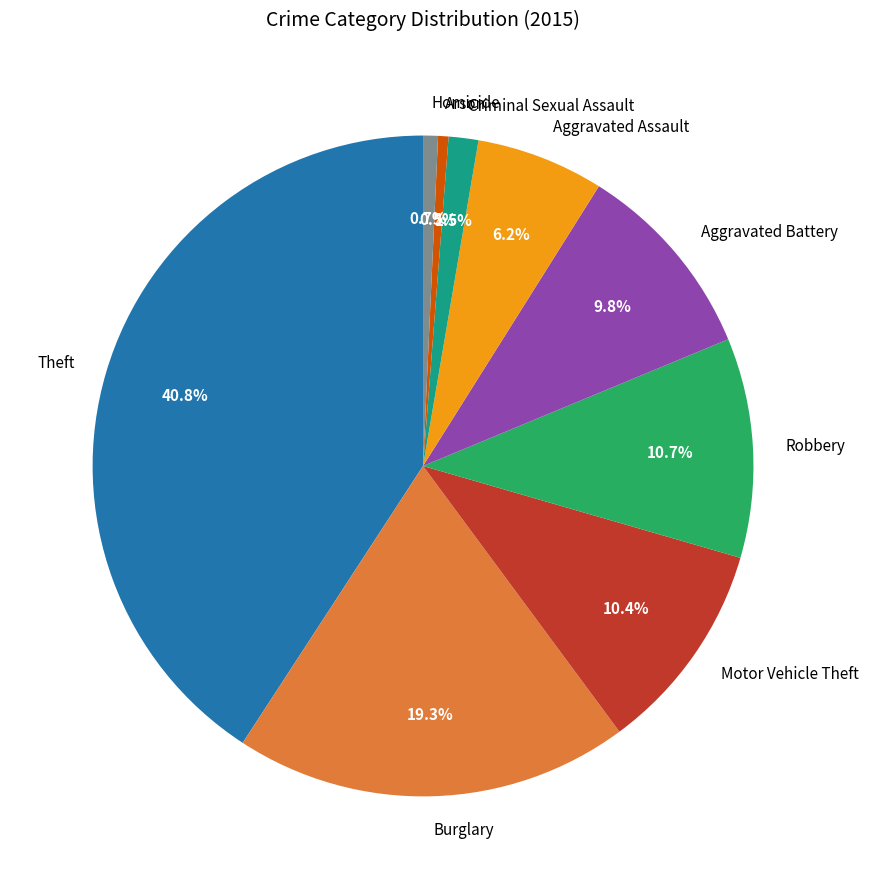

What is the largest slice in the pie chart?

Theft